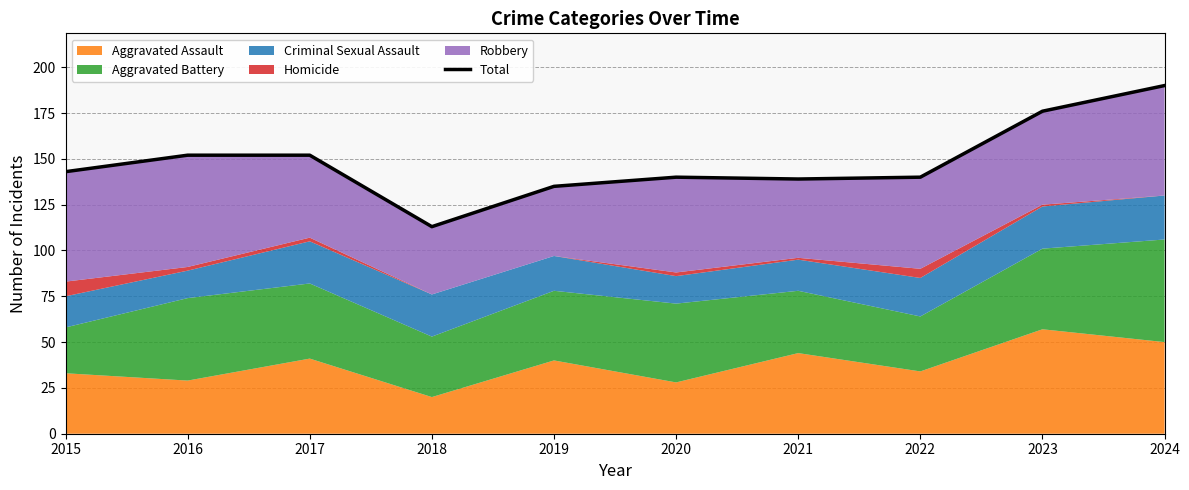

True or false: the data shows 140 at 2020.

True